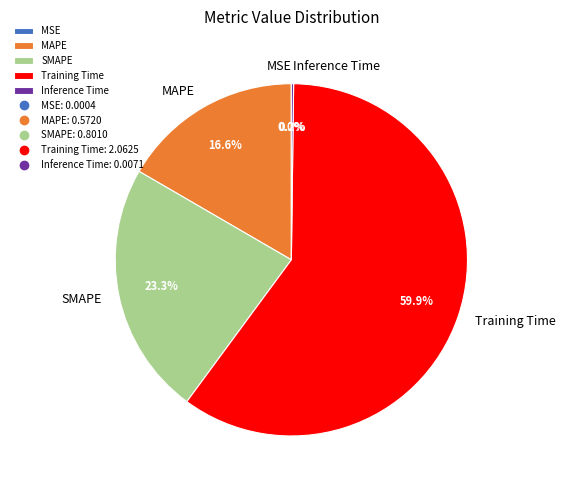

The Training Time slice represents 60% of the pie. True or false?

True